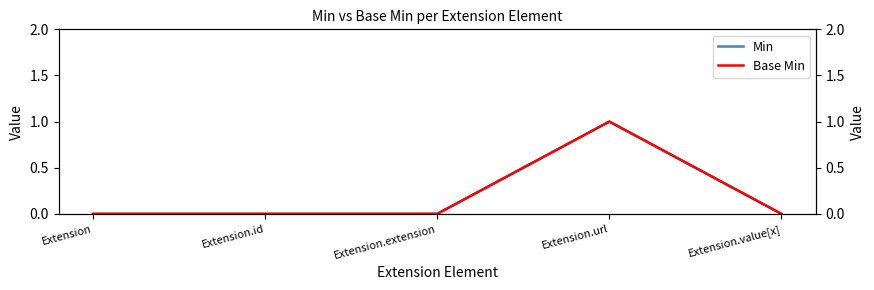

True or false: Base Min and Min cross at least once.

False